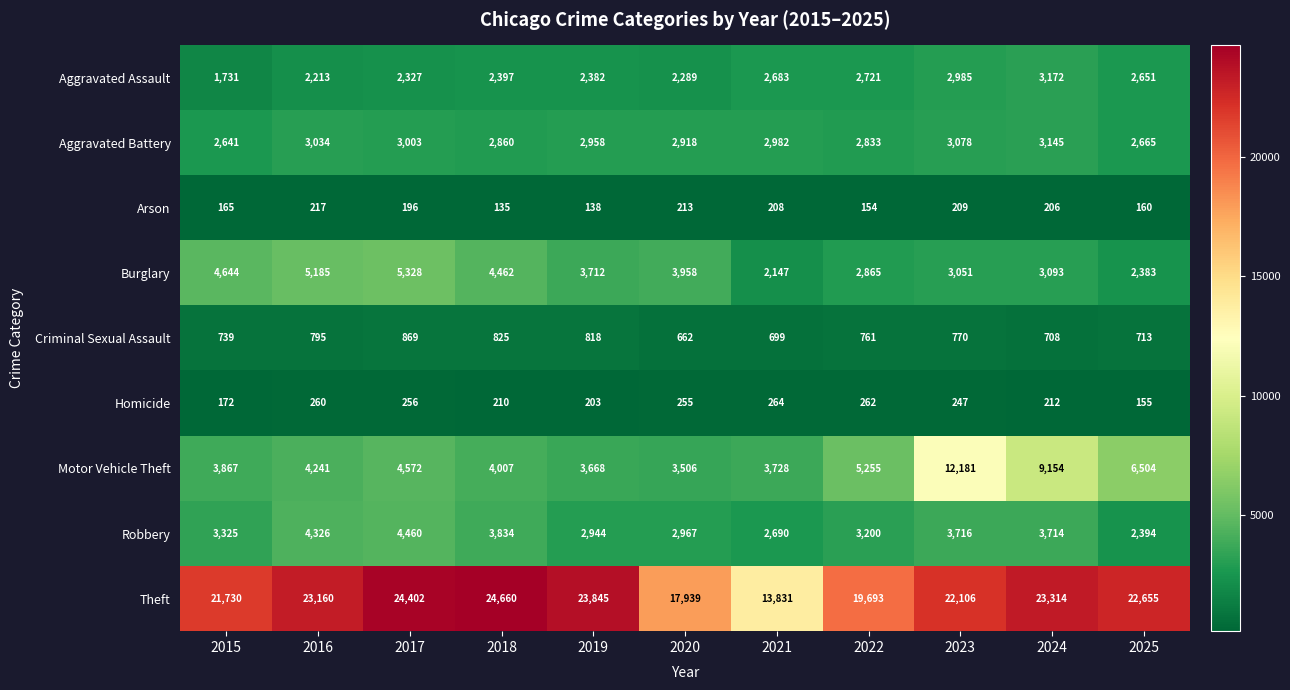

At which category is the sum across all series the highest?

2023